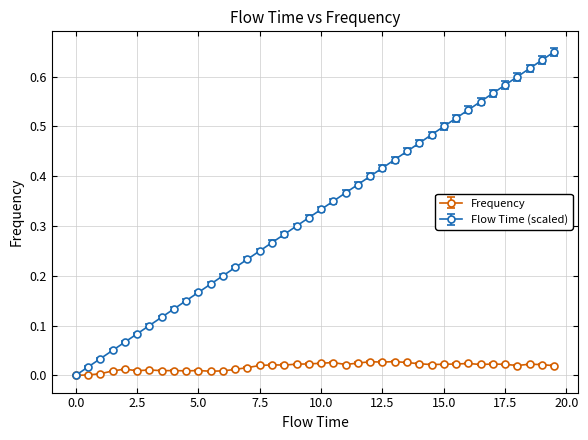

Rank the series by their maximum value, from highest to lowest.

Flow Time (scaled), Frequency